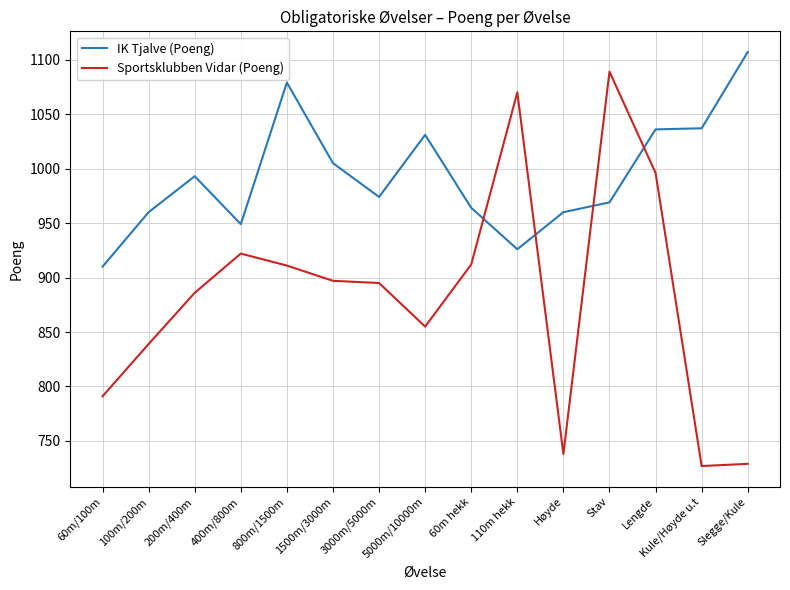

How many lines are shown in the chart?

2